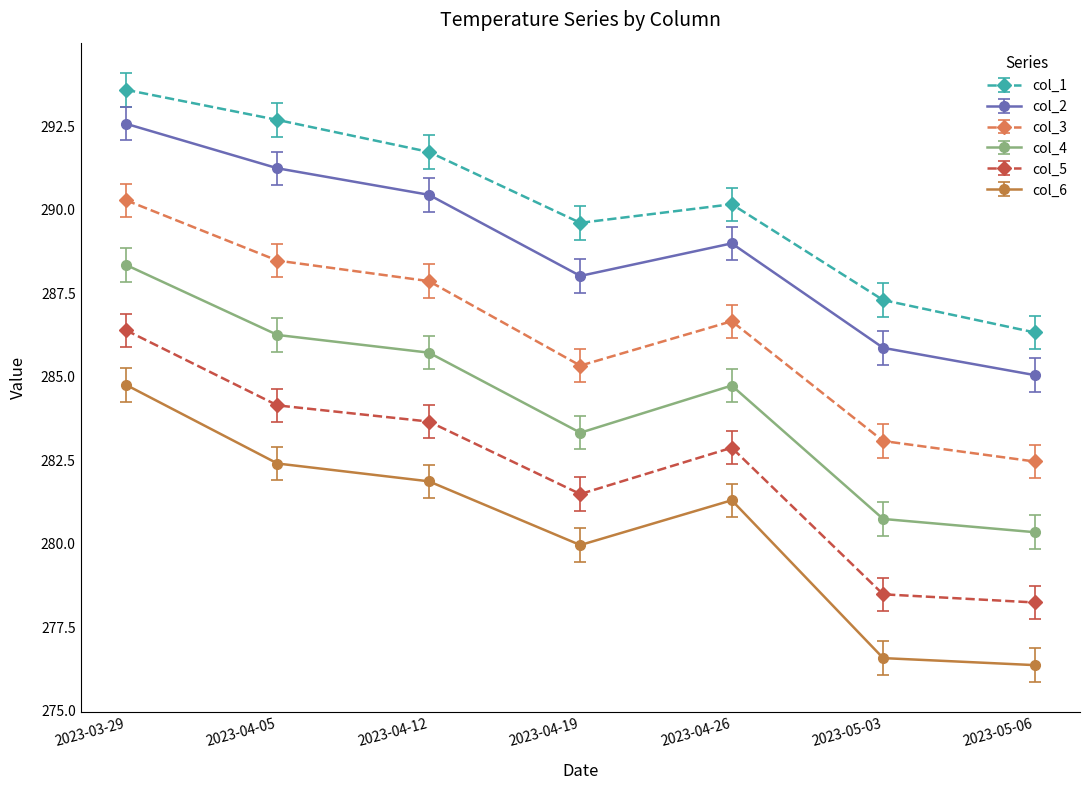

At which category is the sum across all series the highest?

2023-03-29